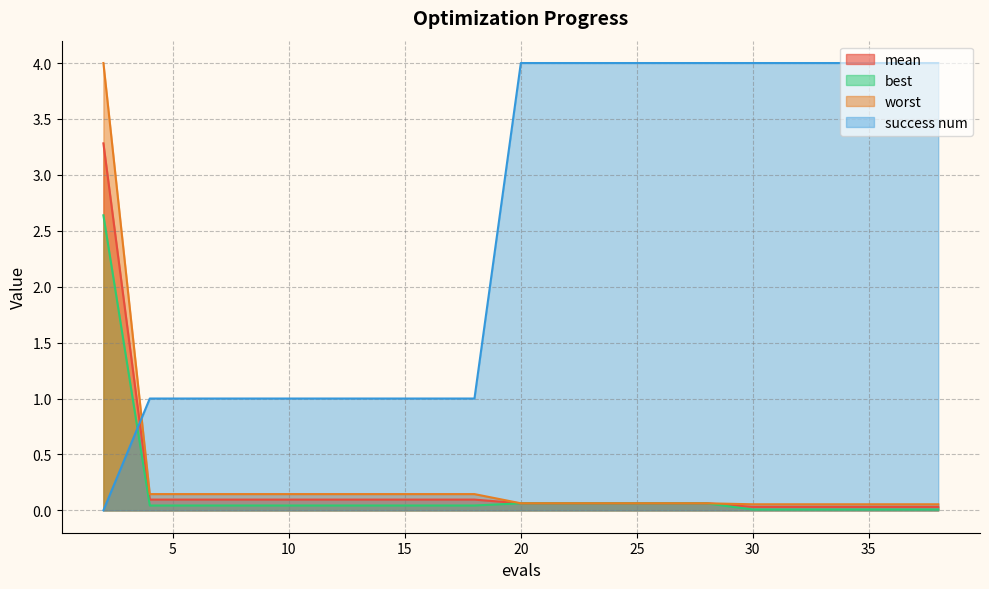

What is the sum of all mean values?

4.6